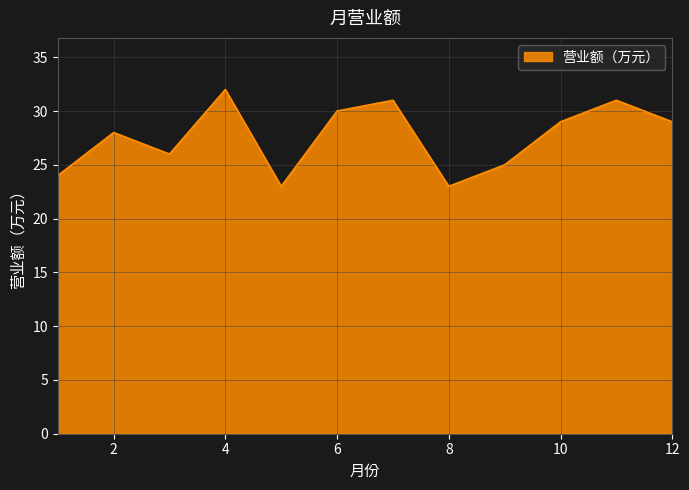

What is the sum of all values?

331